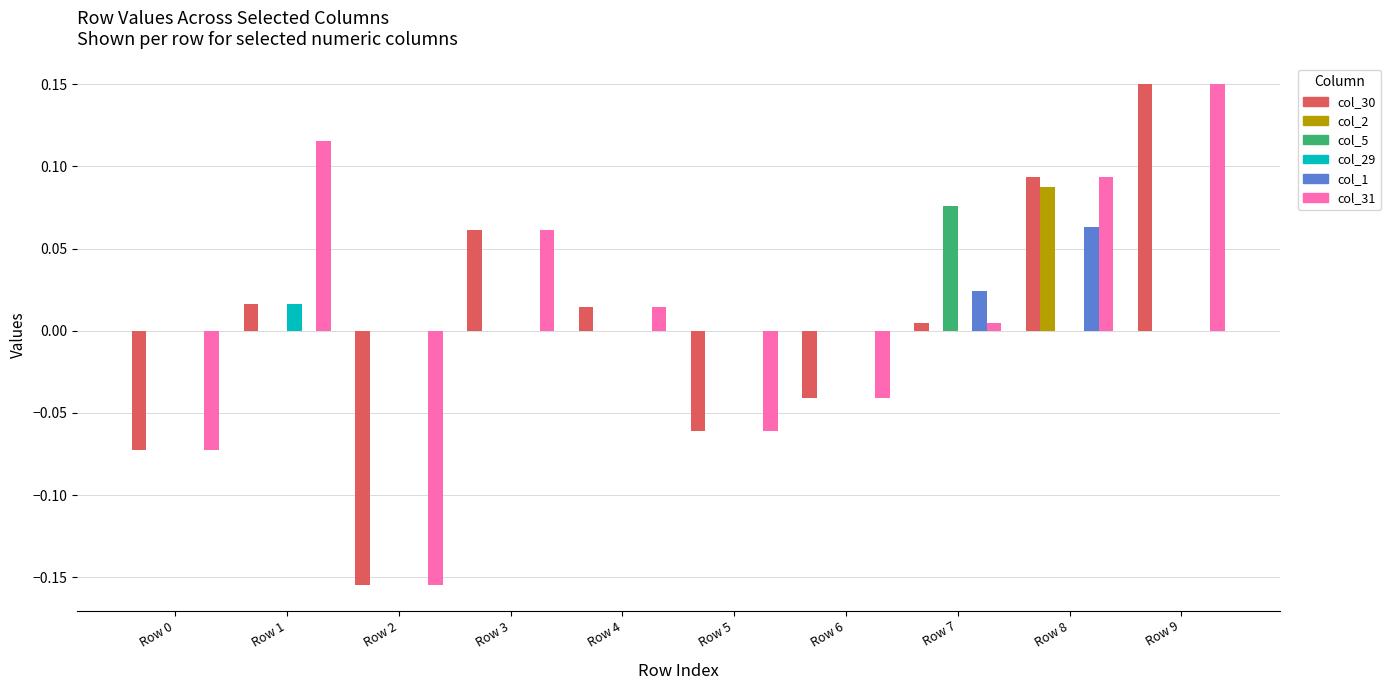

Which label corresponds to the largest value in the chart?

Row 9